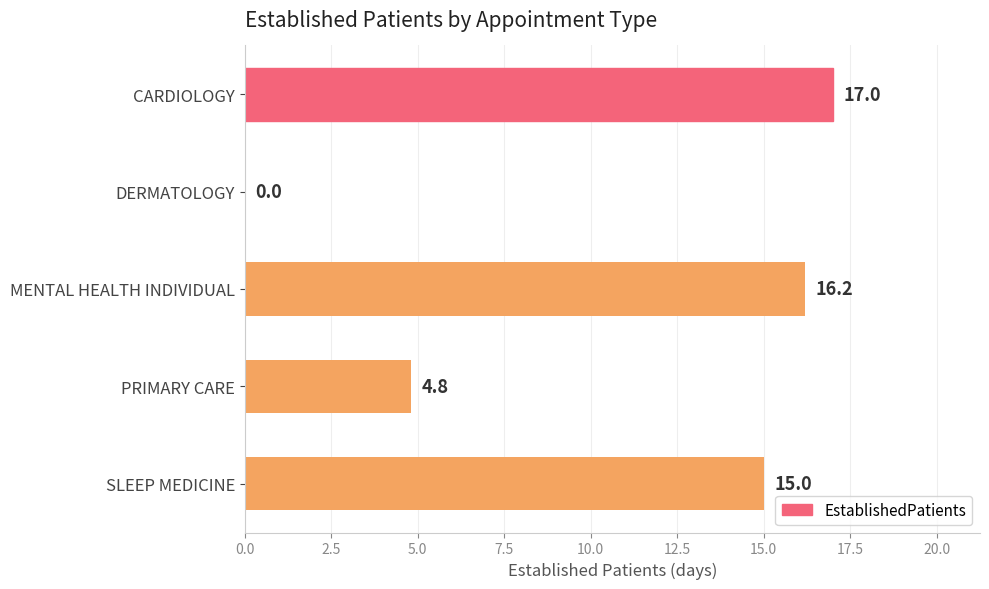

Is it true that the value at MENTAL HEALTH INDIVIDUAL is 16.2?

True